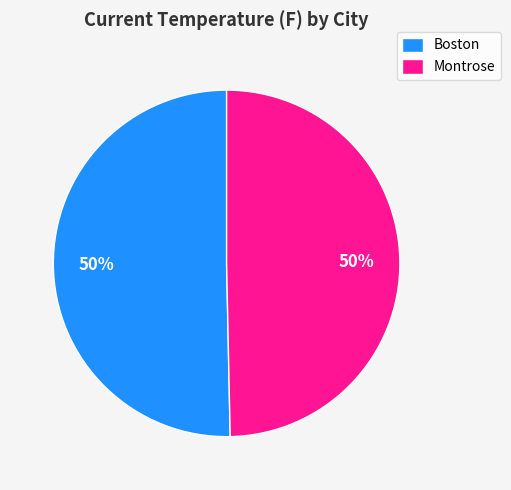

What is the ratio of the value at Boston to the value at Montrose?

1.0